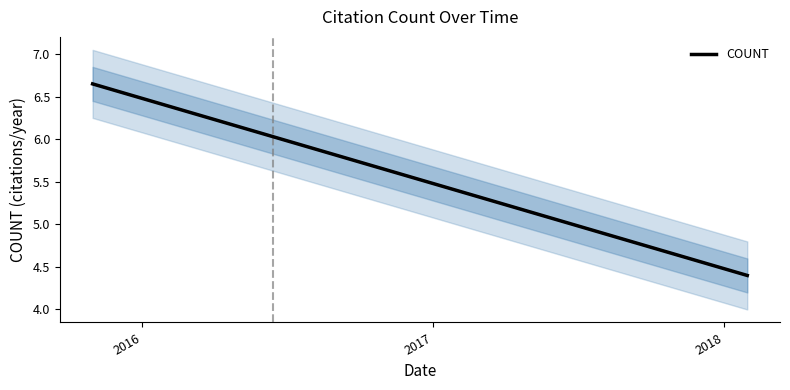

Is it true that the value at 2018 is 2.8?

False